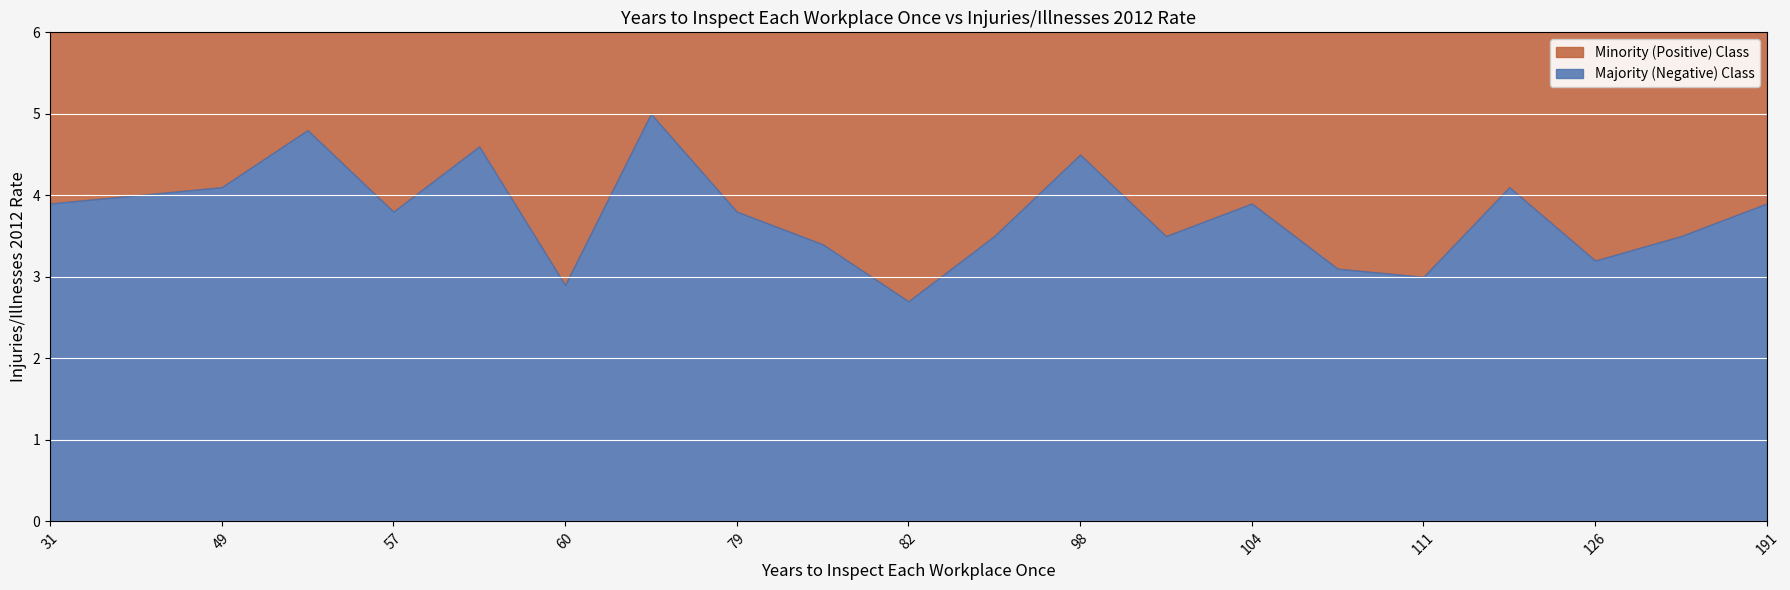

True or false: Majority (Negative) Class has a value of 3.8 at 57.

True